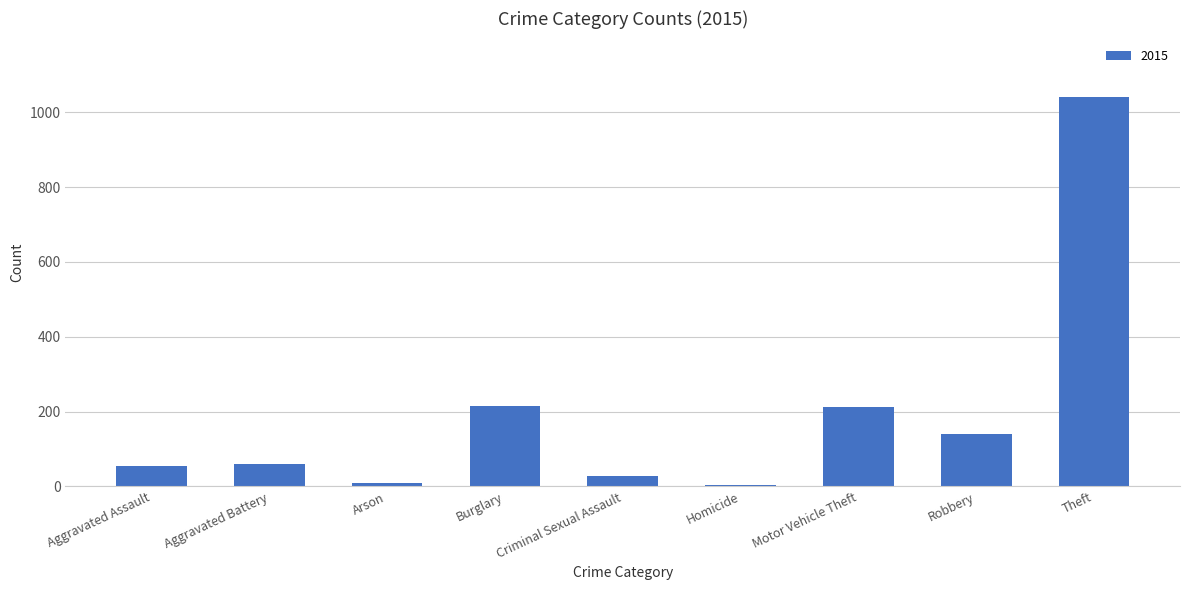

Approximately how many times larger is the value at Aggravated Battery compared to Aggravated Assault?

1.1